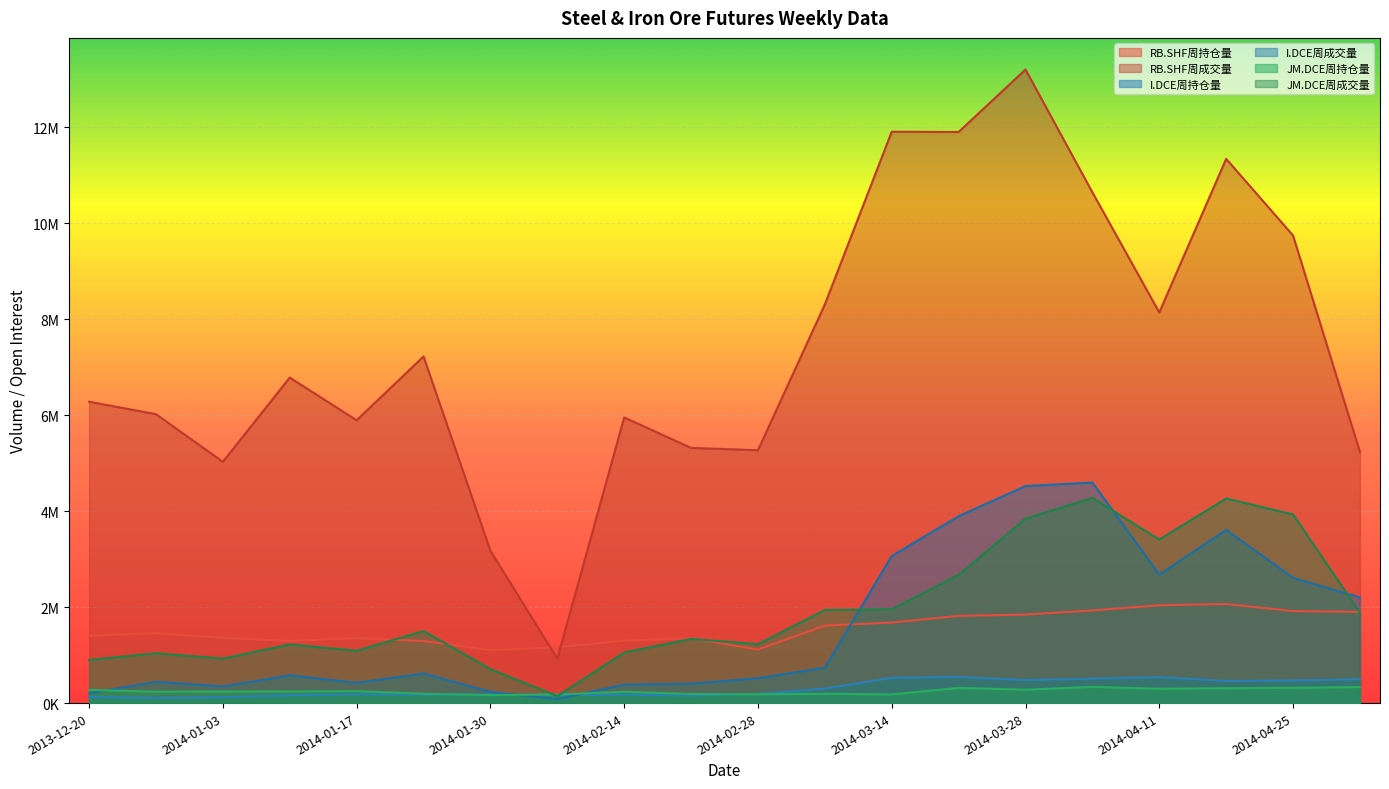

What is the label of the 12th point from the left?

2014-03-07